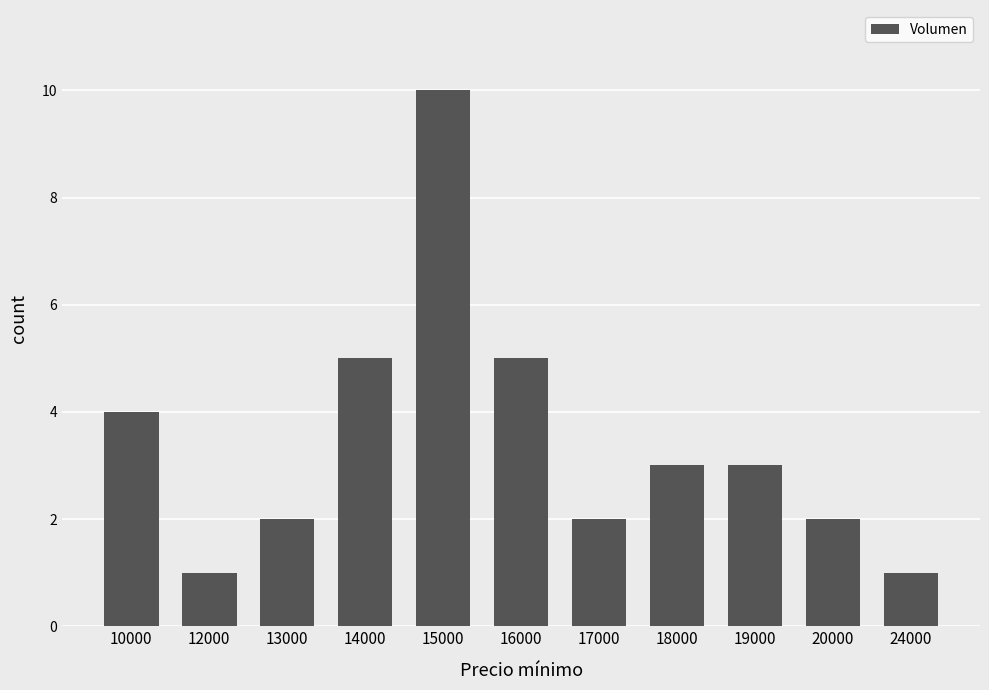

What is the maximum value shown in the chart?

10